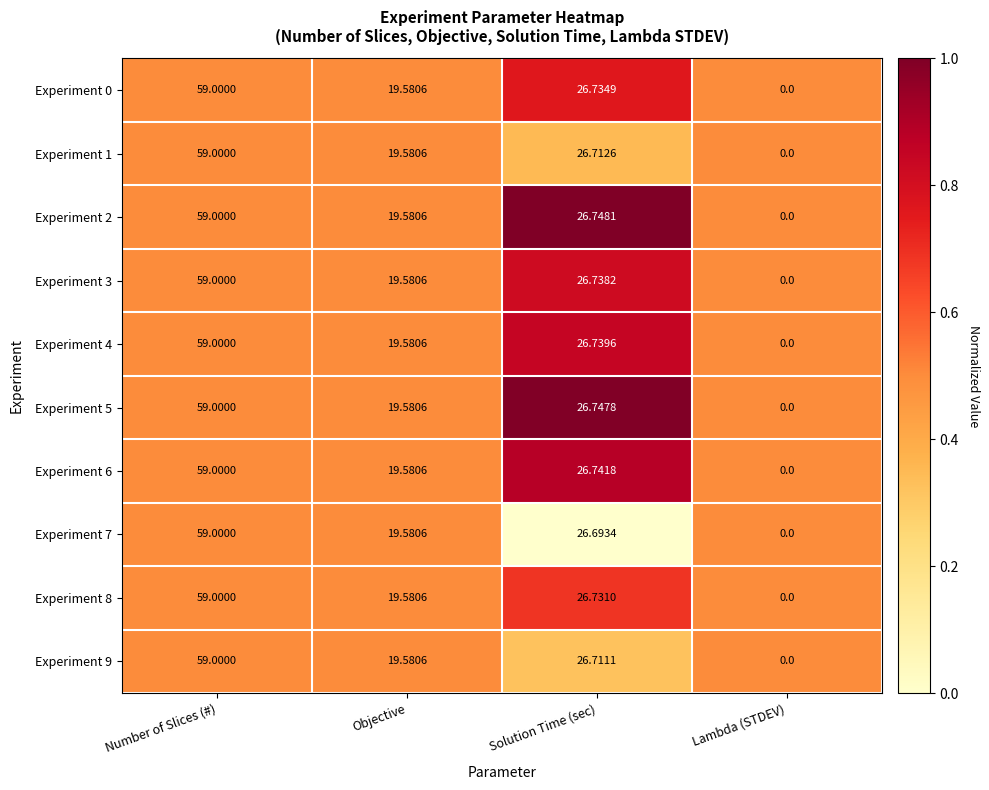

List the labels in order of Experiment 4 value, smallest first.

Lambda (STDEV), Objective, Solution Time (sec), Number of Slices (#)